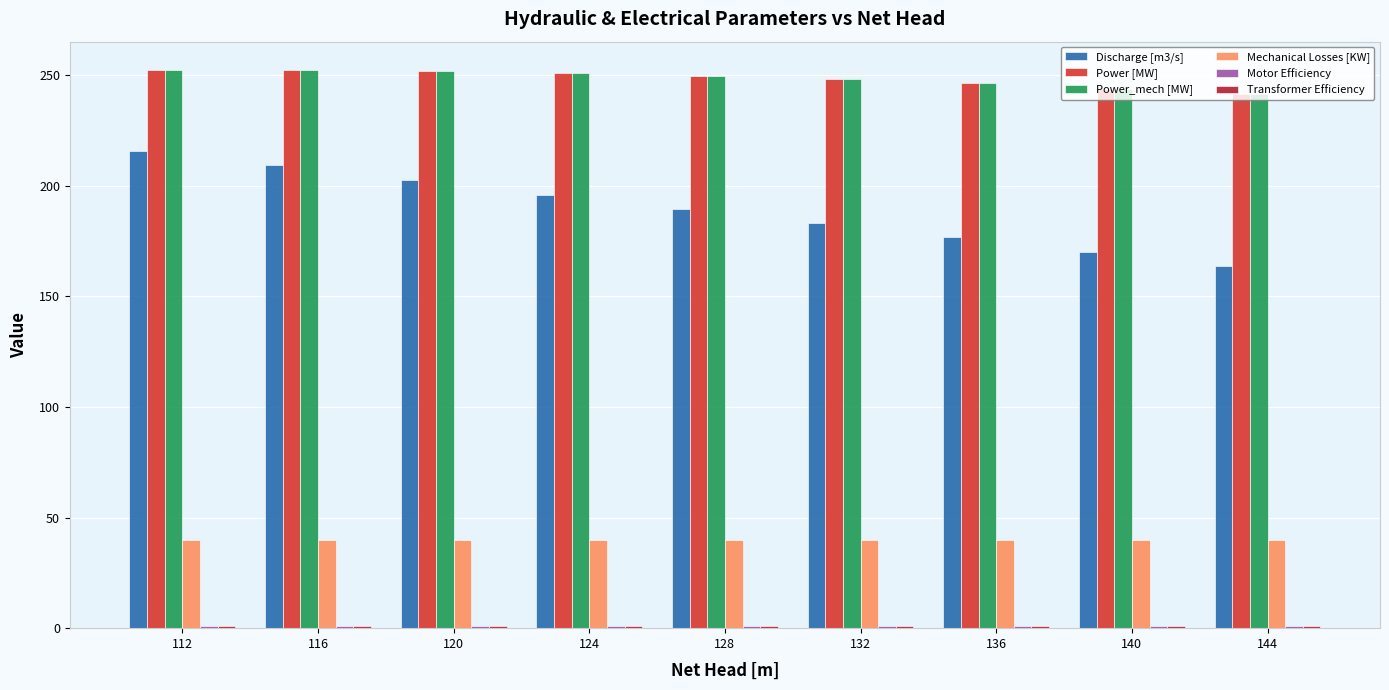

At which label is Discharge [m3/s] closest to 189?

128